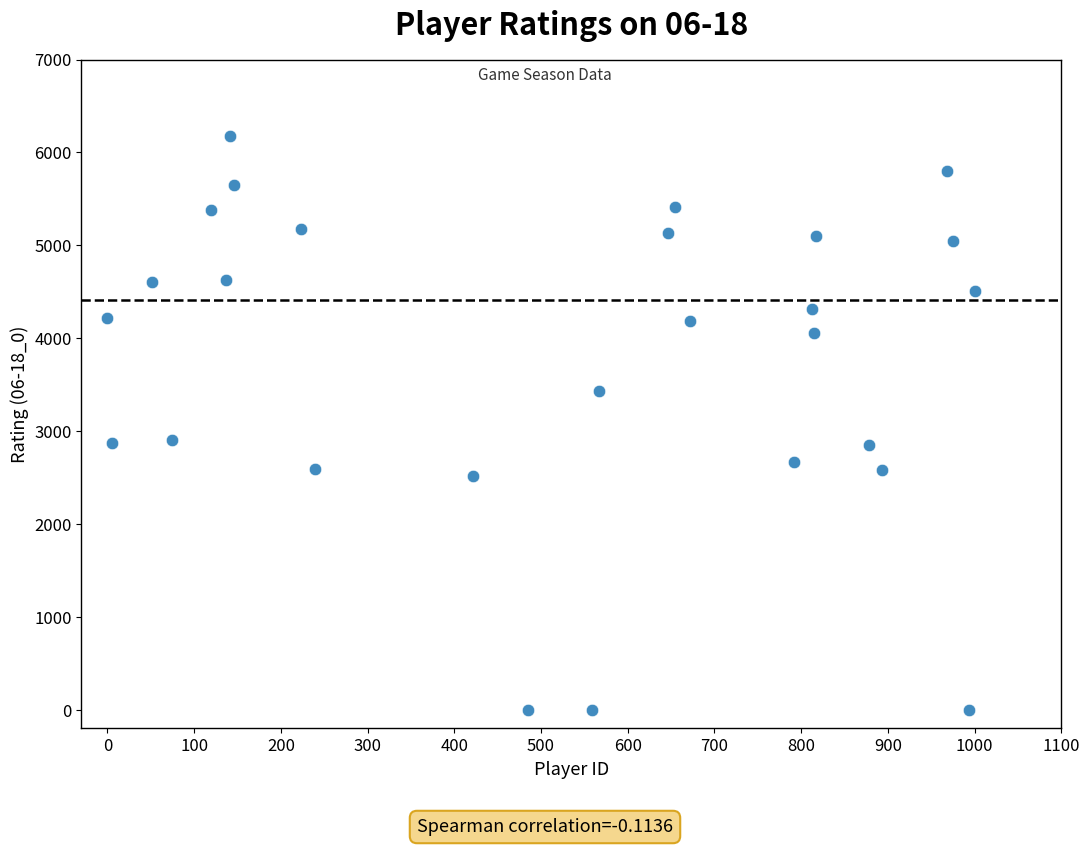

What is the range of Y values (max minus min)?

6176